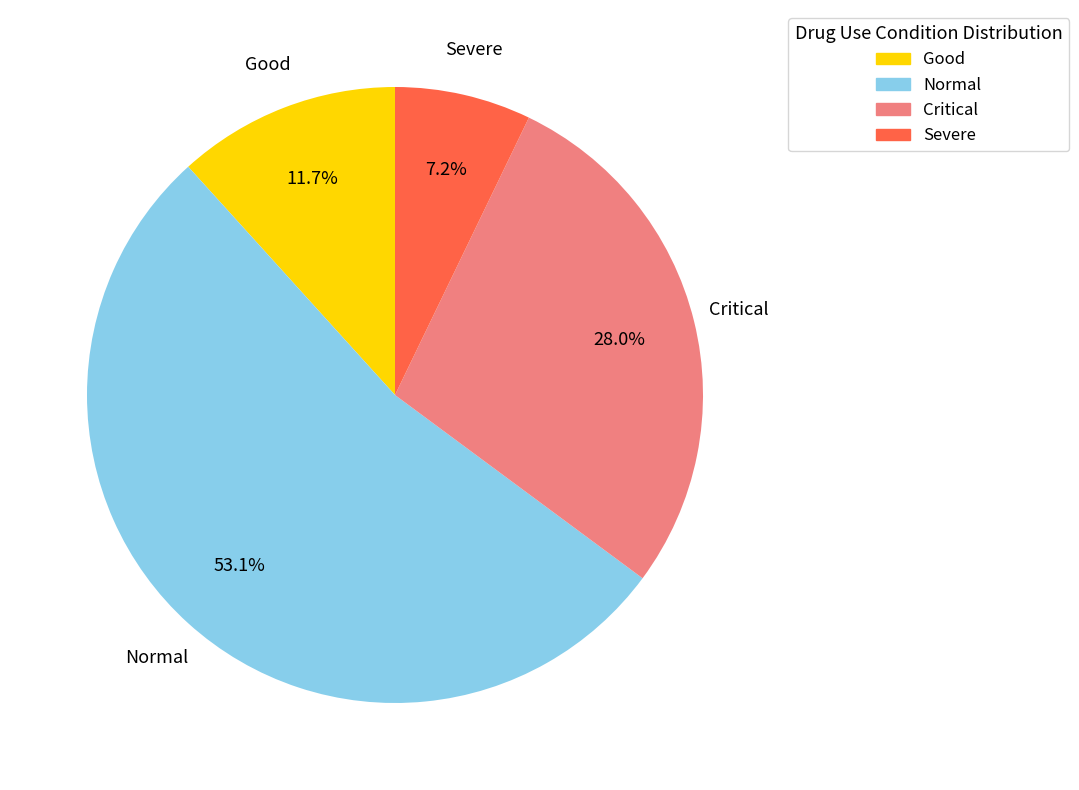

Which category has the smallest portion of the pie?

Severe